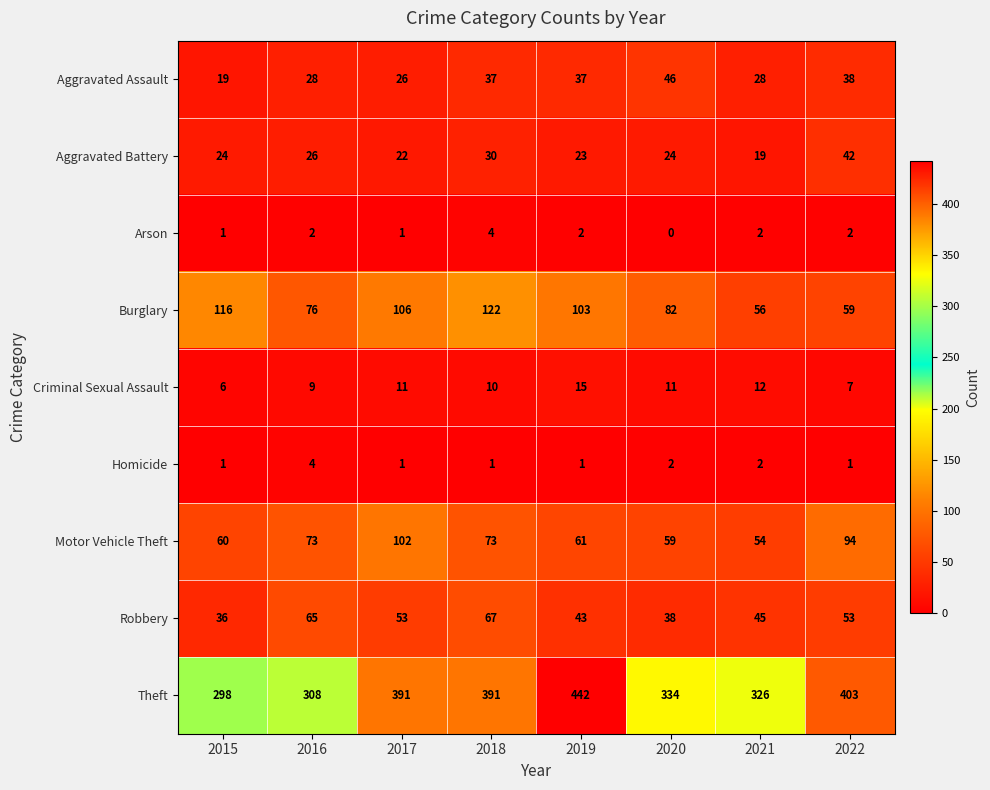

At which category is the sum across all series the highest?

2018